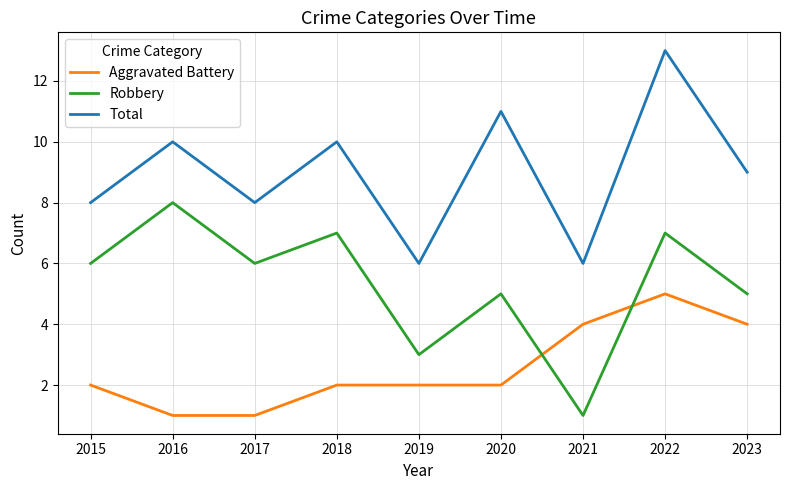

List the series in order of their overall mean, lowest first.

Aggravated Battery, Robbery, Total